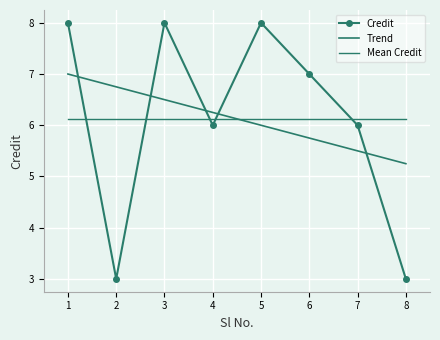

At which category does the data reach its first local peak?

3